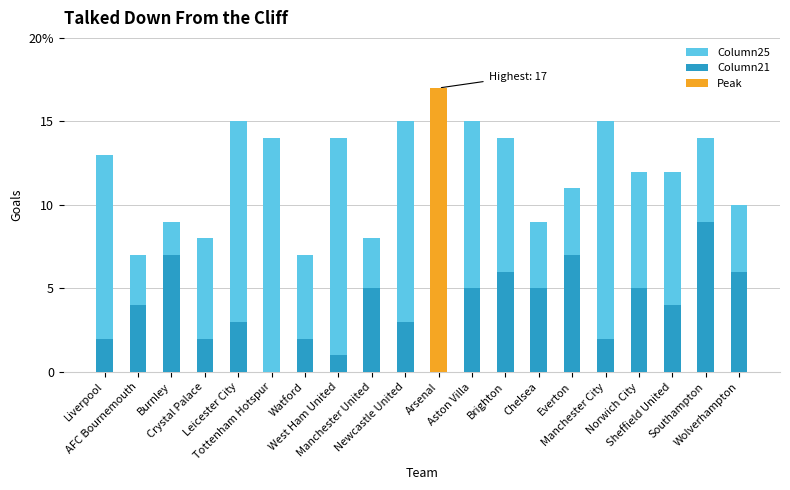

Which series has the largest range (max minus min)?

Column25